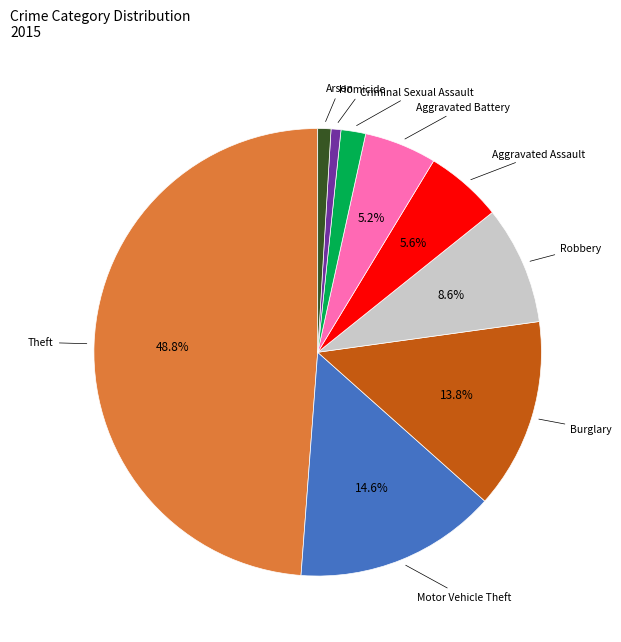

Is there any slice that represents more than half of the pie?

No